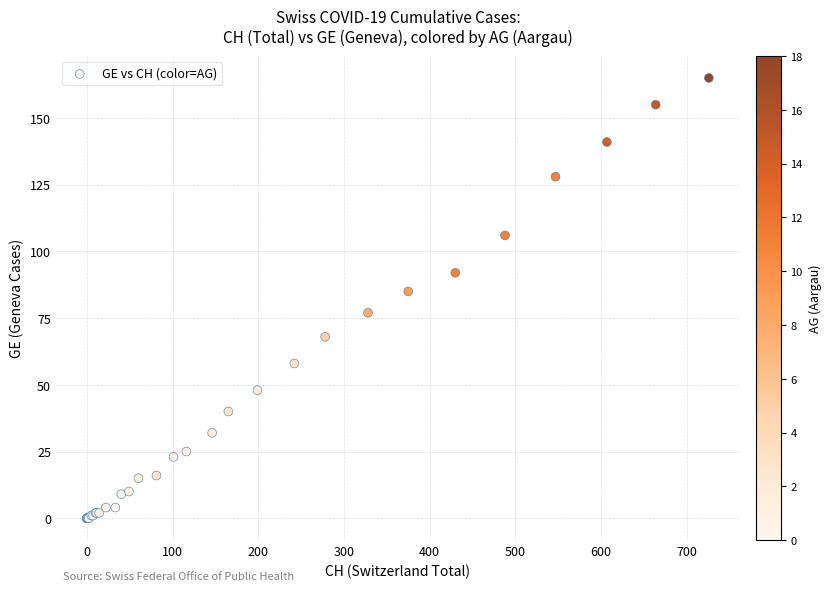

What Y value in the scatter plot is closest to 82?

85